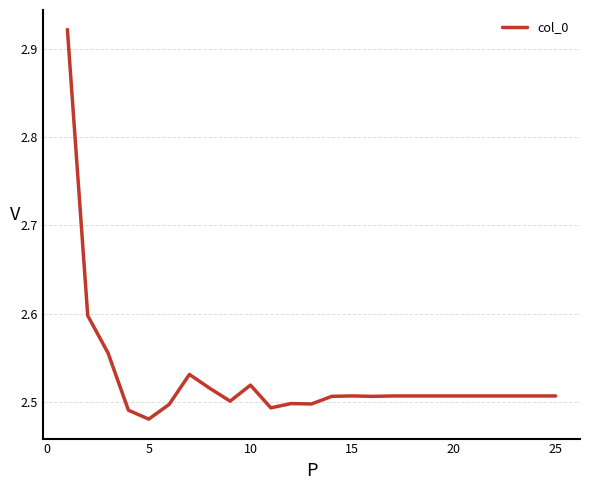

Count the number of data series in this chart.

1